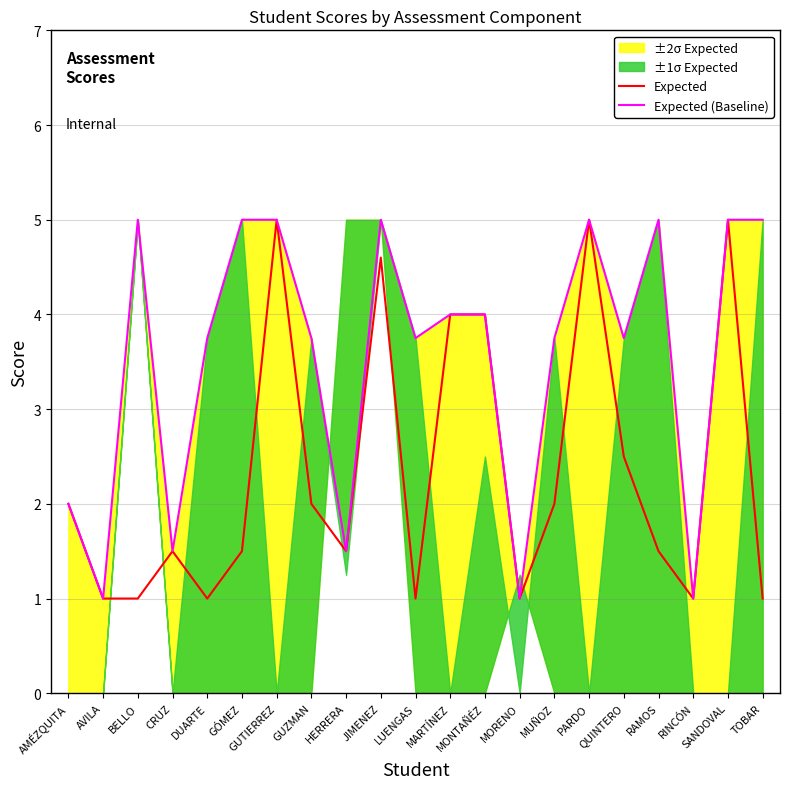

Which category has the highest value across all series?

GUTIERREZ